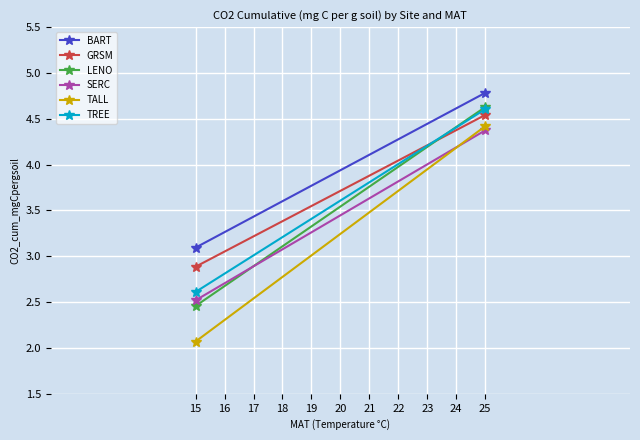

Reading left to right, transcribe all the data shown in this chart.

BART: 3.1	4.8
GRSM: 2.9	4.5
LENO: 2.5	4.6
SERC: 2.5	4.4
TALL: 2.1	4.4
TREE: 2.6	4.6